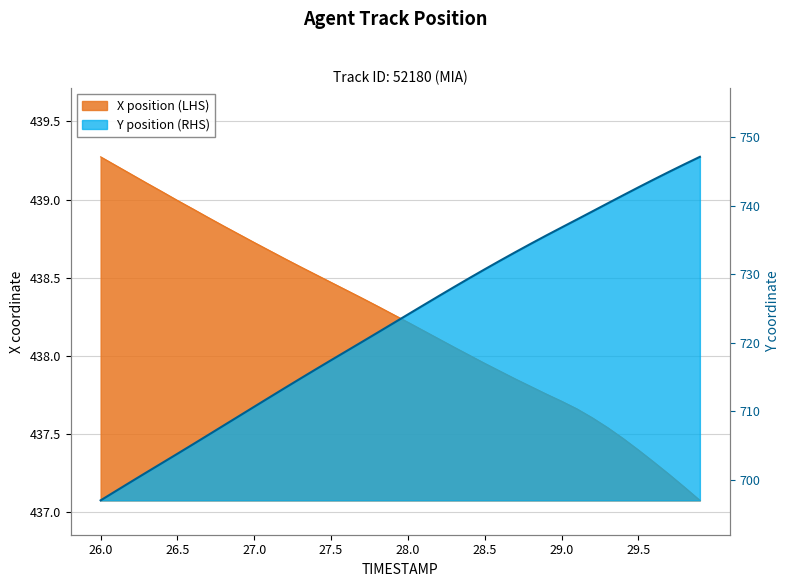

How many series are shown in this chart?

2